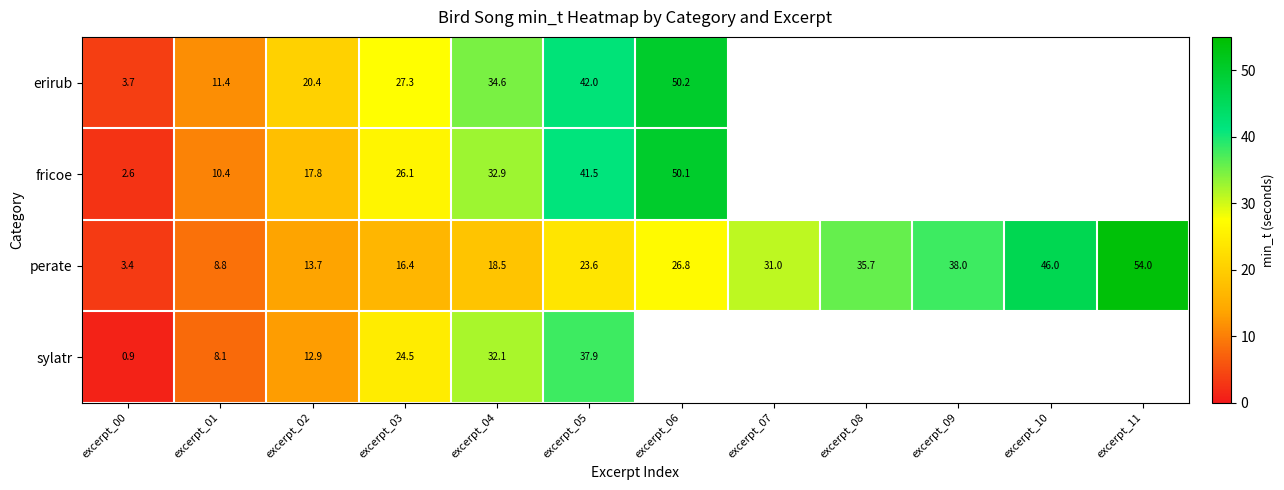

What is the difference between the erirub values at excerpt_00 and excerpt_01?

7.7